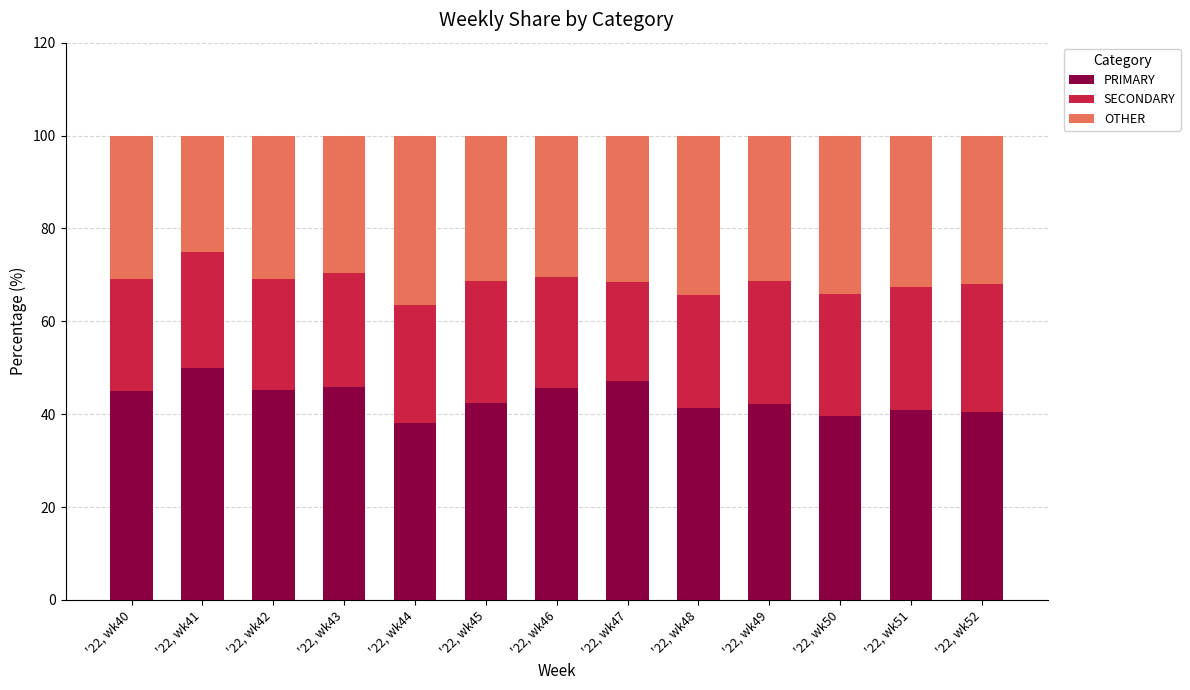

What is the average value of the PRIMARY series?

43.4